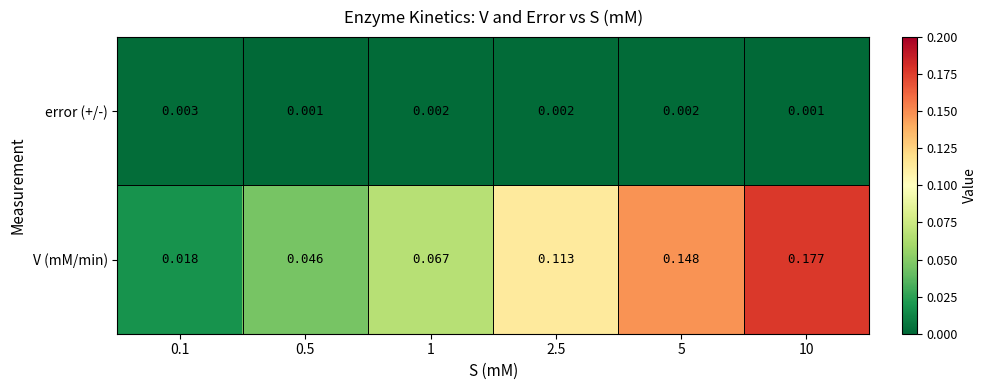

Rank the series by their average value, from lowest to highest.

error (+/-), V (mM/min)